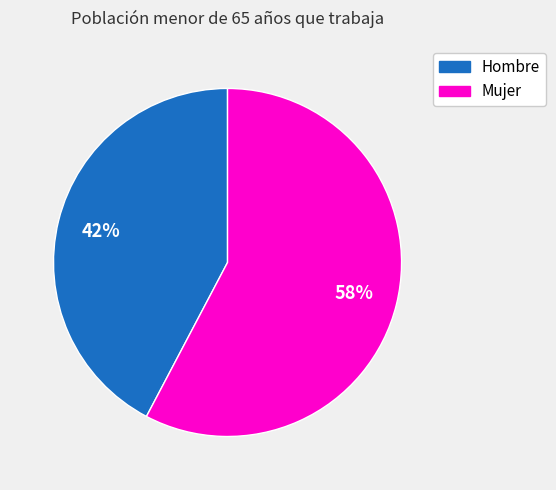

To the nearest percent, what is the average slice percentage?

50%